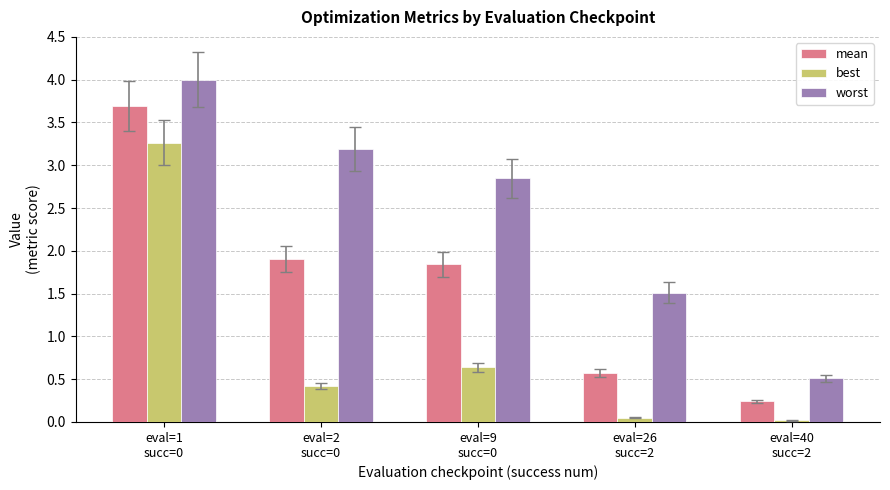

Which series has the largest total across all categories?

worst